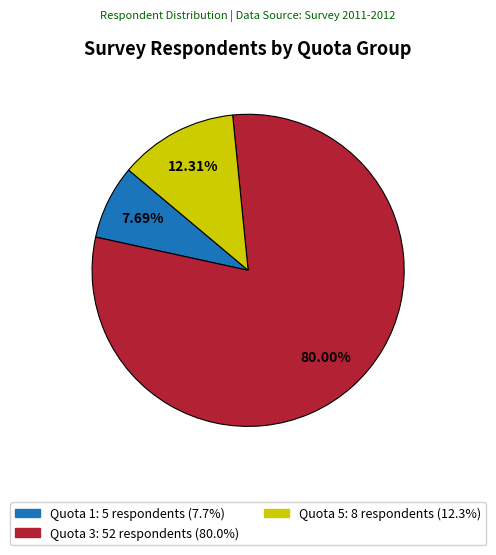

Does any single category account for the majority?

Yes